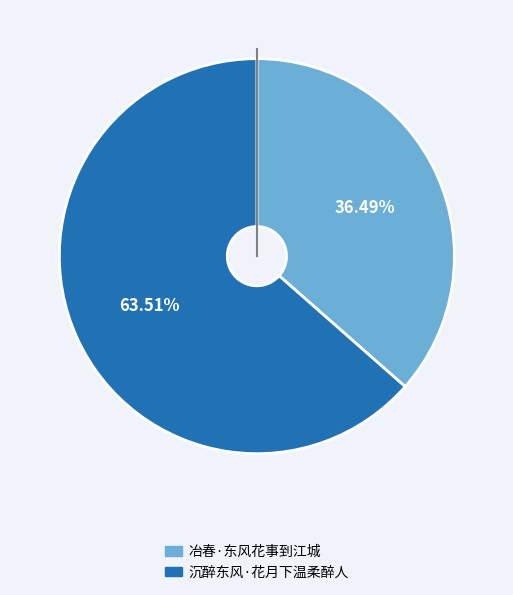

What is the smallest slice in the pie chart?

冶春·东风花事到江城